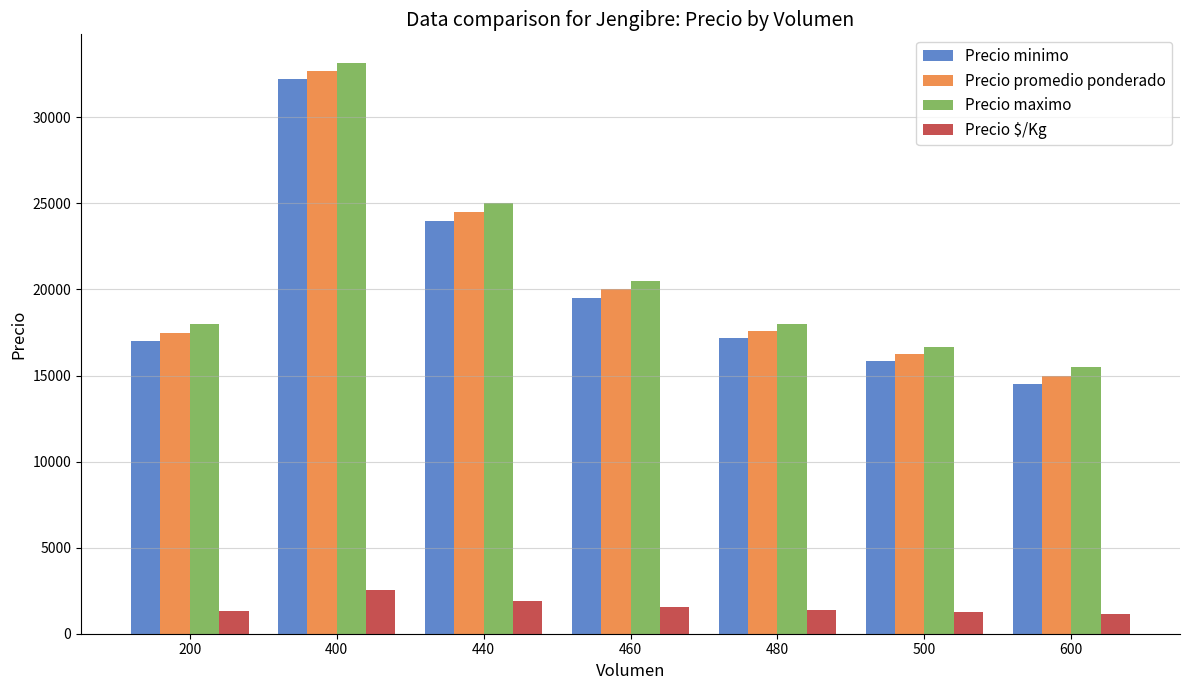

What is the spread (max minus min) of values at 500?

15417.0